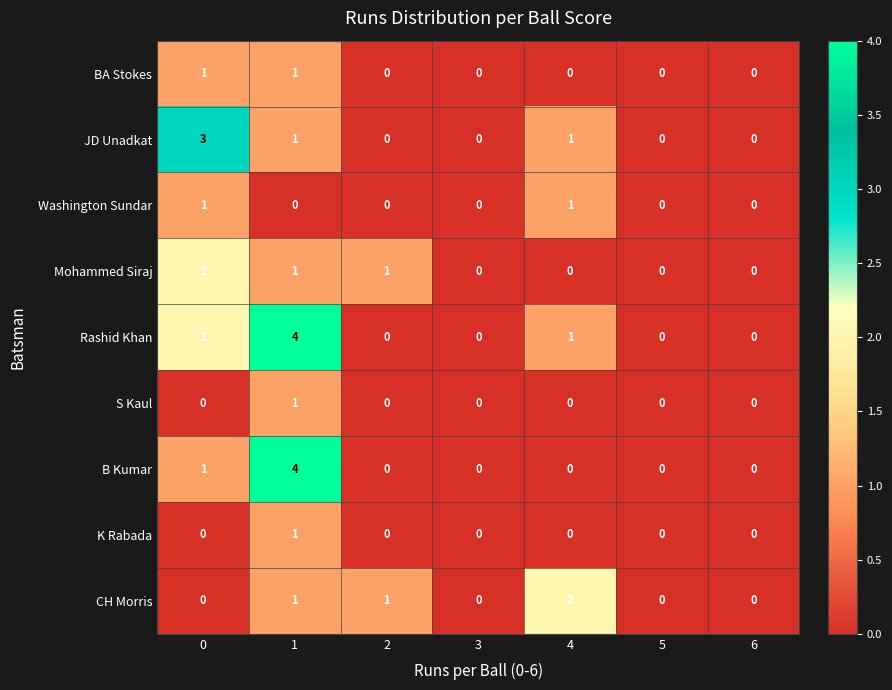

What is the difference between the highest and lowest values at 0?

3